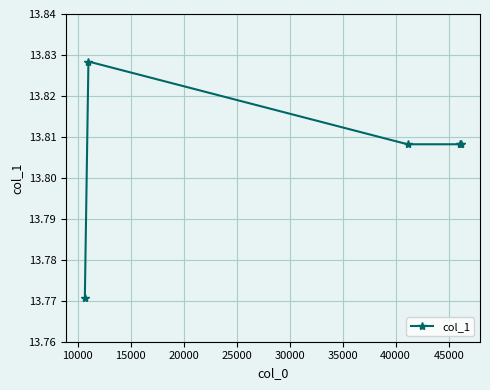

Count the values in the range 13 to 14.

5